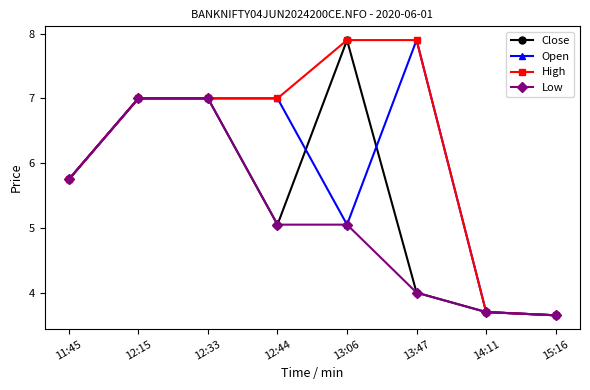

What position from the right is 14:11?

2